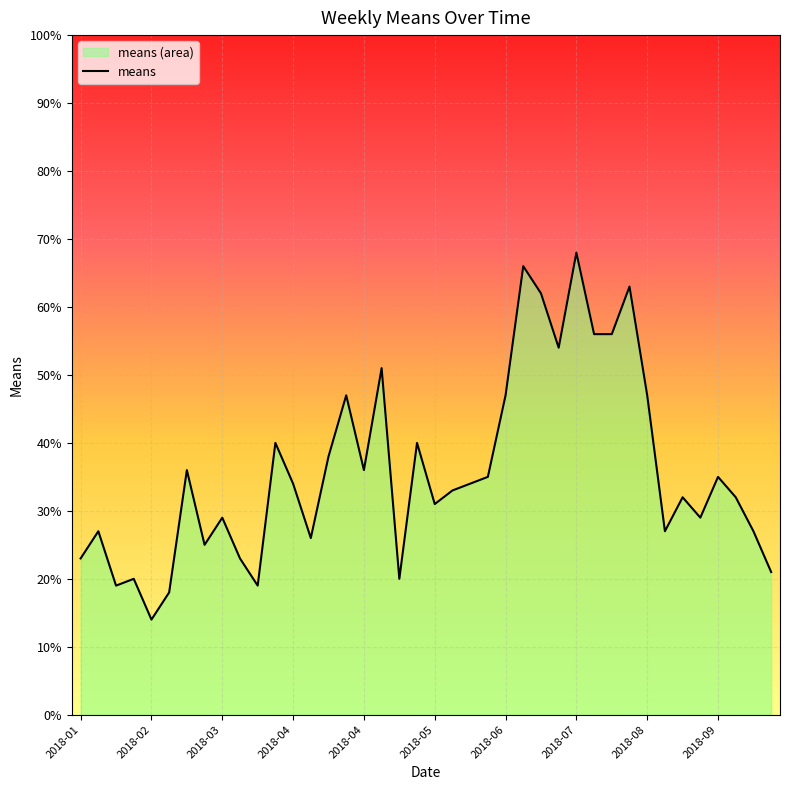

Which label corresponds to the largest value in the chart?

2018-07